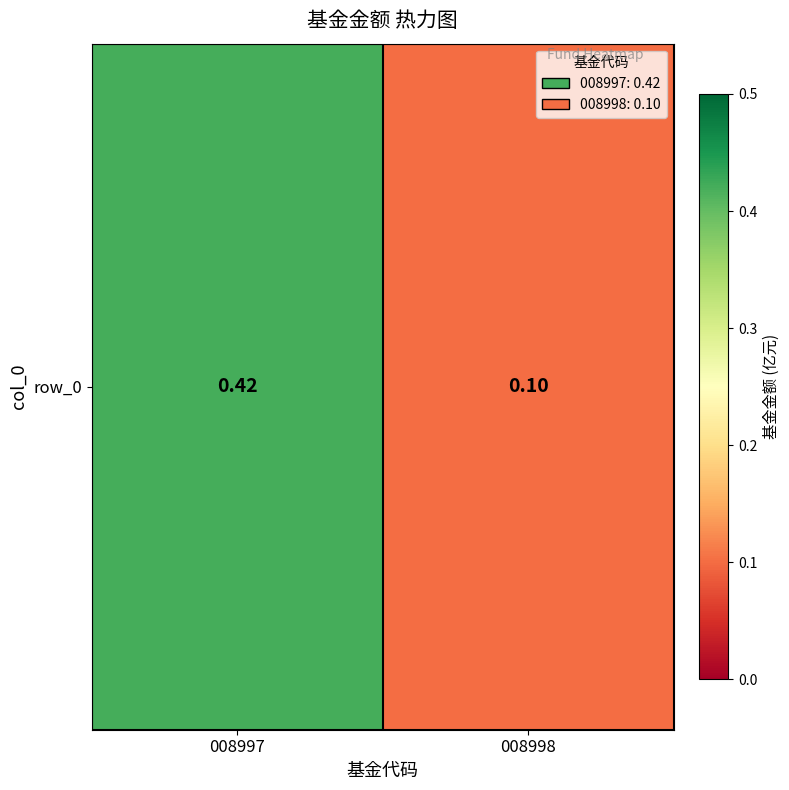

What is the average value?

0.3